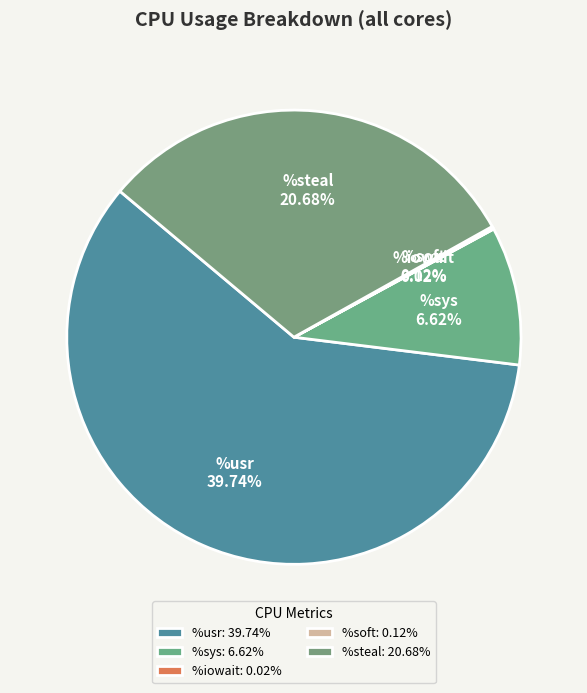

Is there a majority slice in this chart?

Yes